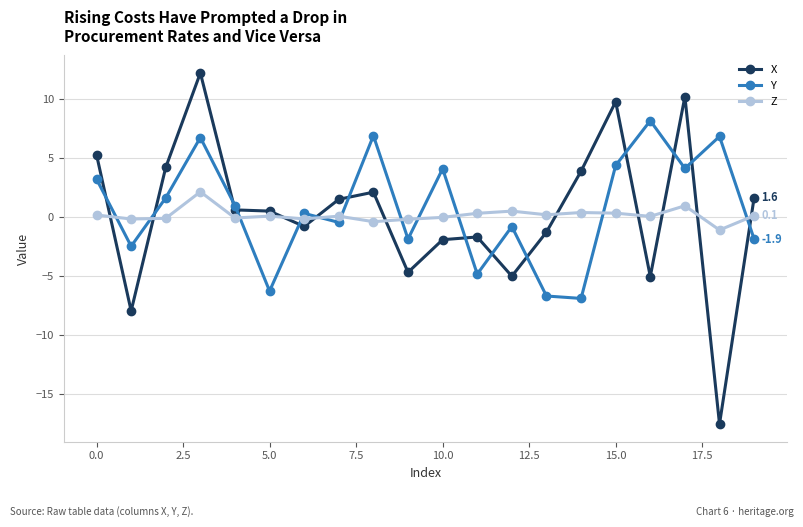

List the series in order of their peak value, highest first.

X, Y, Z